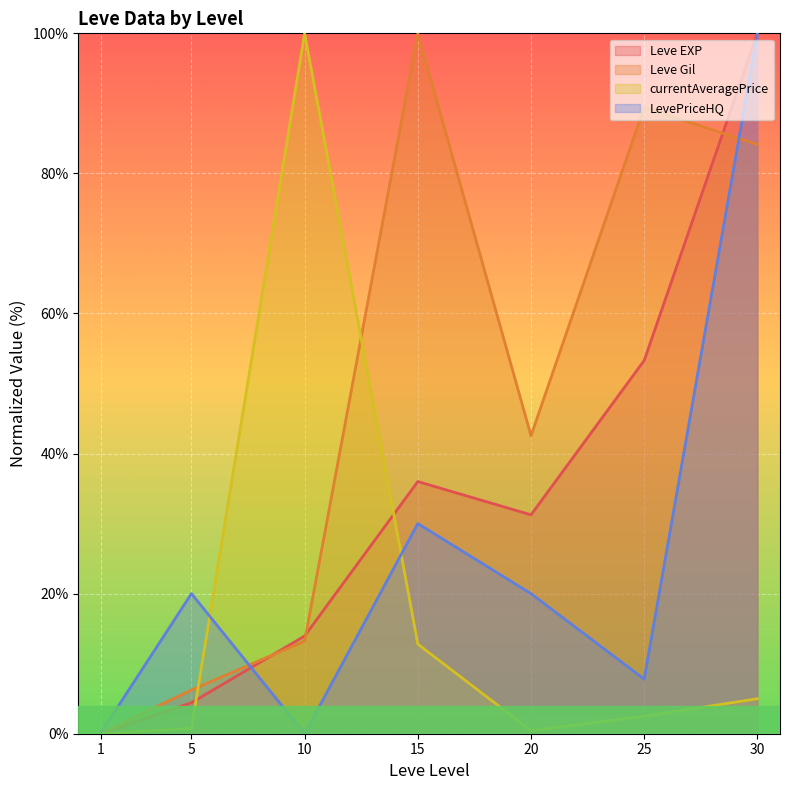

Where is Leve Gil nearest to the value 50?

20